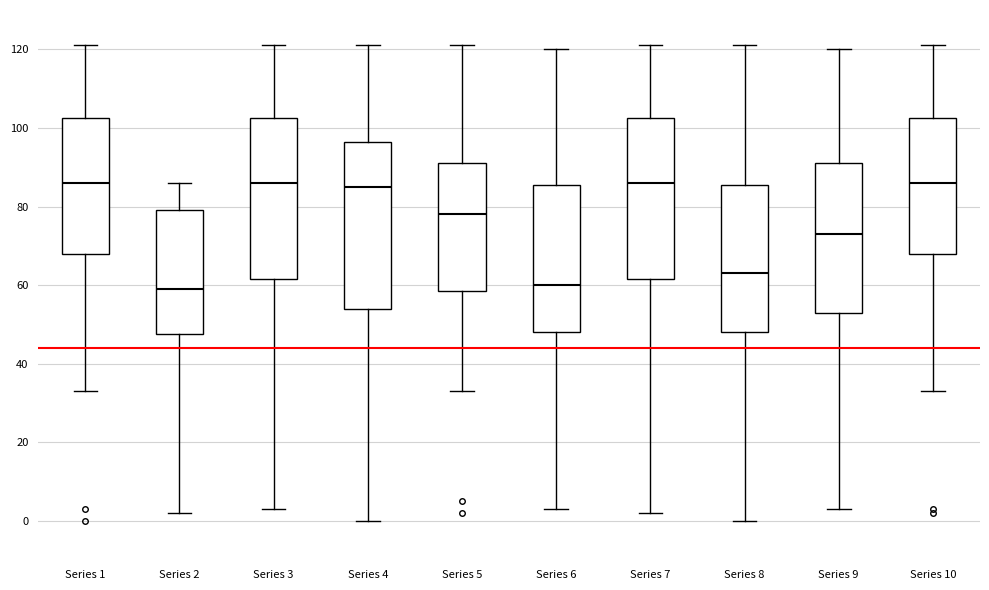

Reading left to right, transcribe this box plot: for each box, give where its median line is, the range the box spans, and where its two whiskers end, as read against the y-axis. The values are not printed on the chart, so give them approximately, as read against the axis.

Series 1: median 86, box 68 to 102, whiskers 34 to 122
Series 2: median 60, box 48 to 80, whiskers 2 to 86
Series 3: median 86, box 62 to 102, whiskers 4 to 122
Series 4: median 86, box 54 to 96, whiskers 0 to 122
Series 5: median 78, box 58 to 92, whiskers 34 to 122
Series 6: median 60, box 48 to 86, whiskers 4 to 120
Series 7: median 86, box 62 to 102, whiskers 2 to 122
Series 8: median 64, box 48 to 86, whiskers 0 to 122
Series 9: median 74, box 54 to 92, whiskers 4 to 120
Series 10: median 86, box 68 to 102, whiskers 34 to 122